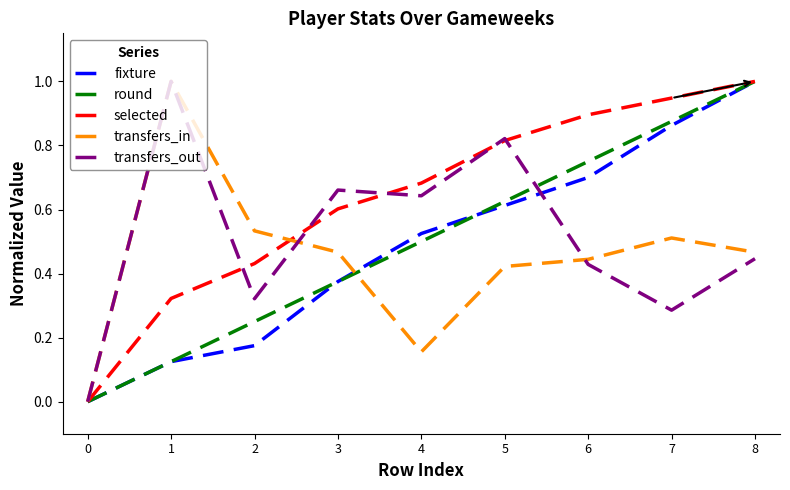

List the labels in order of fixture value, largest first.

8, 7, 6, 5, 4, 3, 2, 1, 0